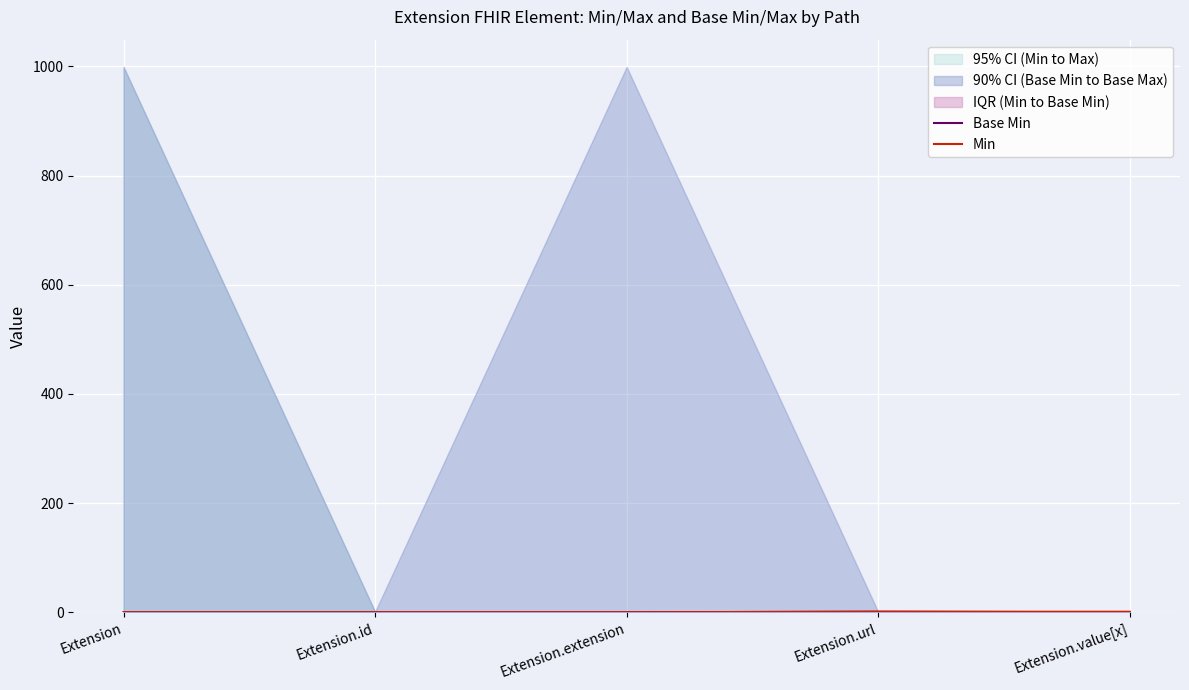

How many values in the Min series exceed 0?

2